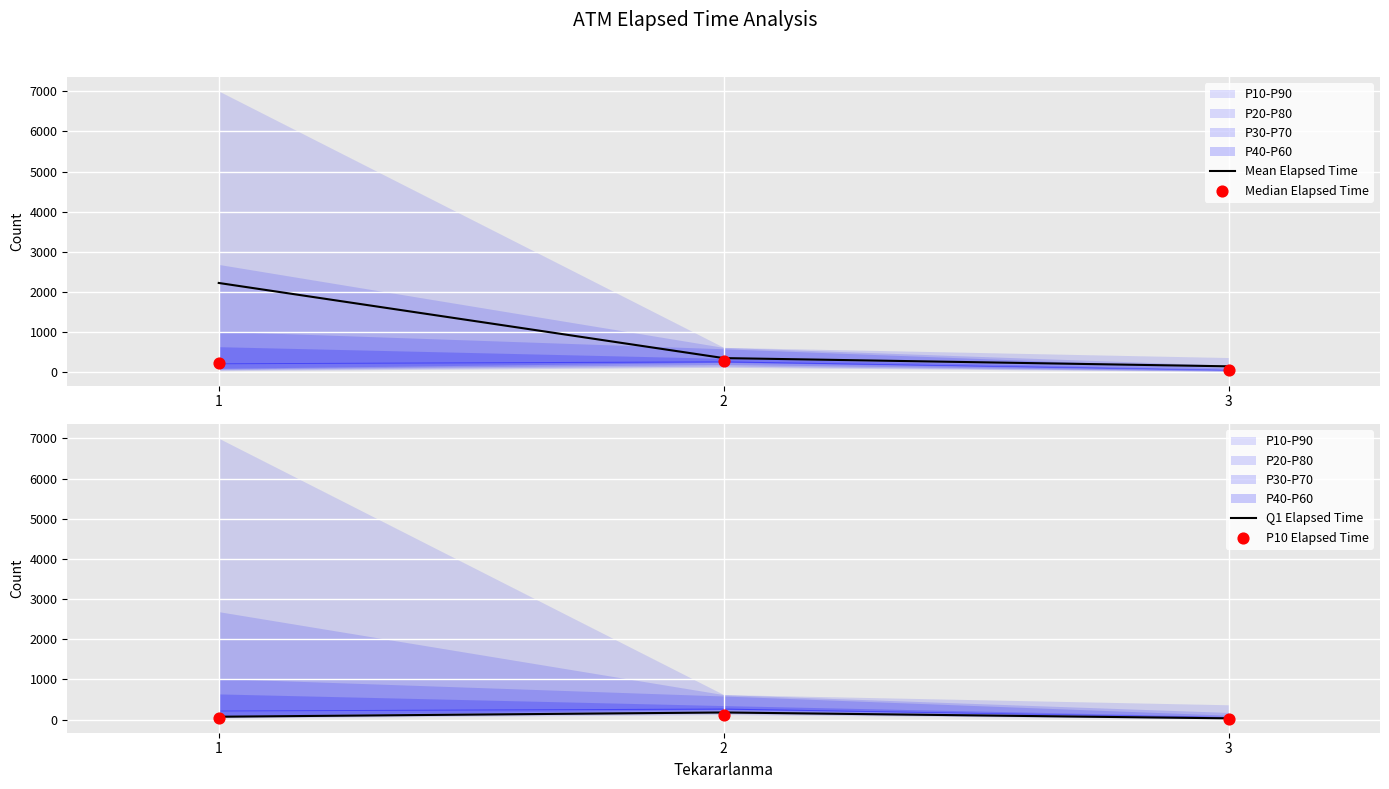

What is the total value across all series at 1?

2559.8